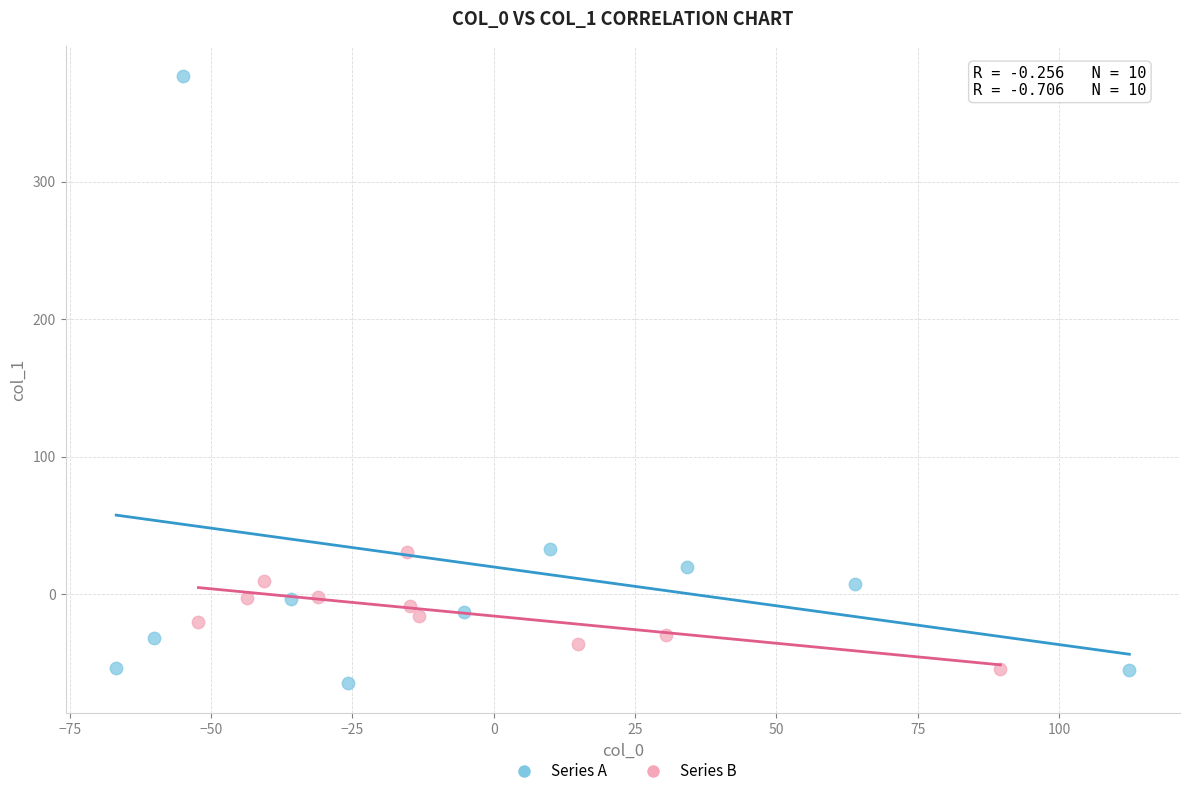

Which series has the largest Y range (max minus min)?

Series A